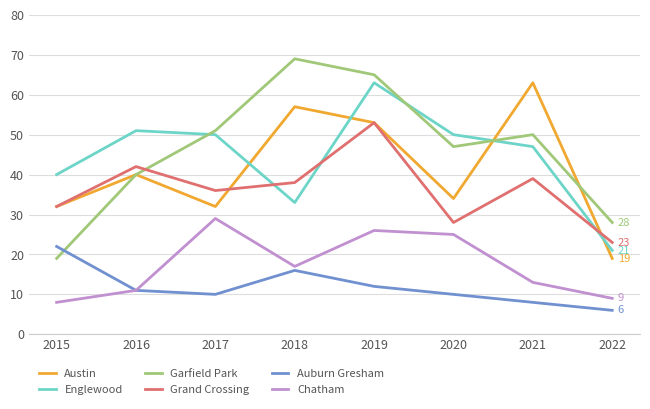

How many values in the Auburn Gresham series are below 11?

4